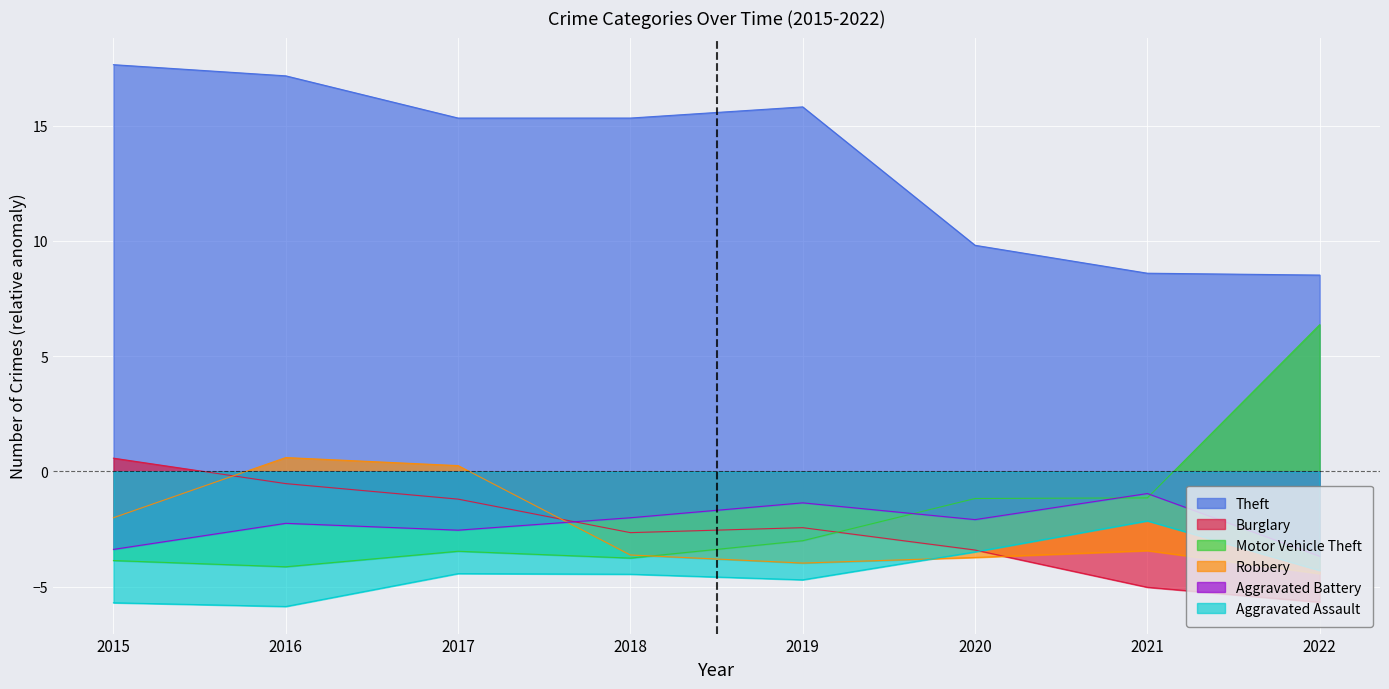

True or false: Theft has more than 0 points higher than both neighbors.

True